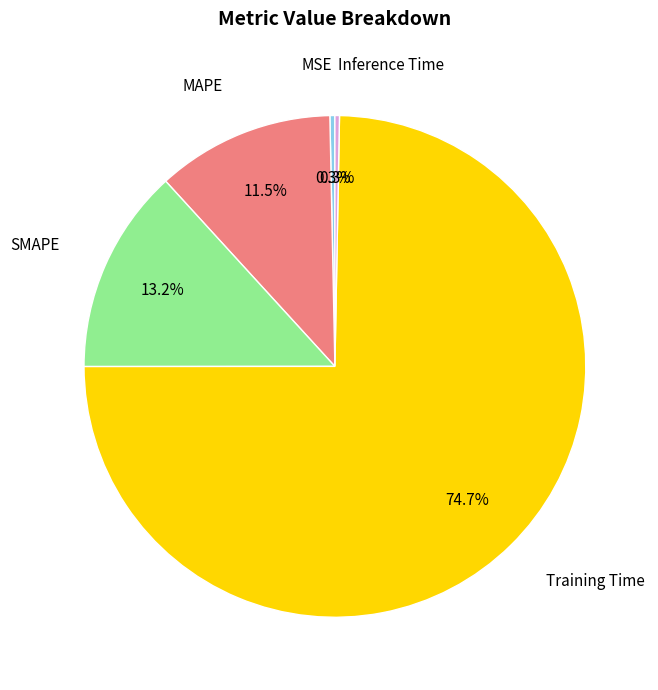

How many segments does this pie chart have?

5